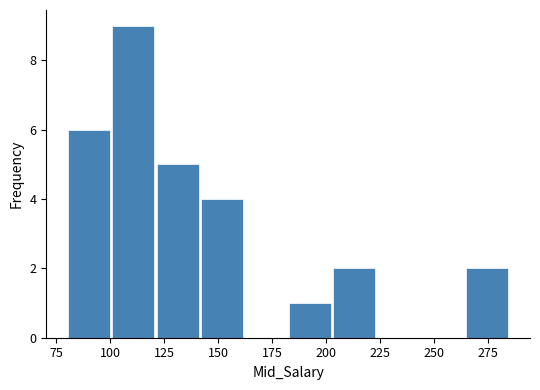

Which range on the x-axis has the tallest bar?

100.5 to 121.0